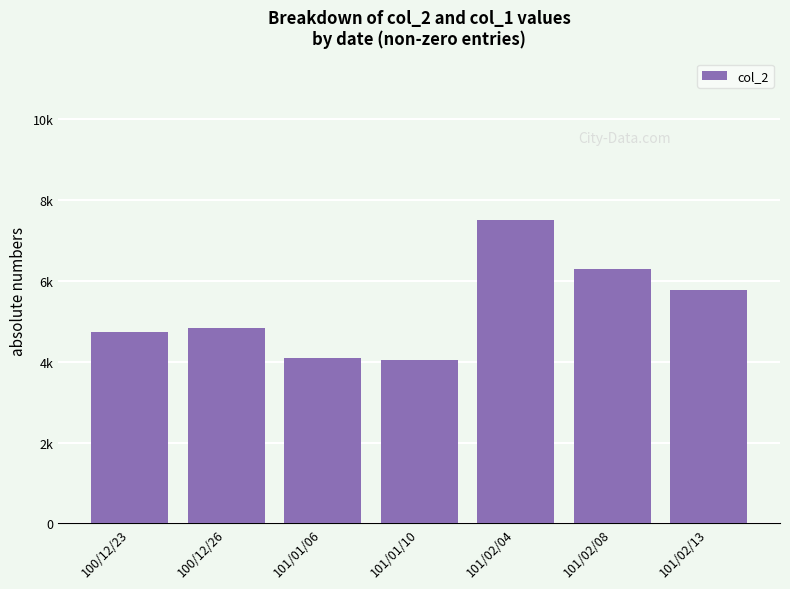

What is the difference between the values at 100/12/26 and 101/02/13?

930